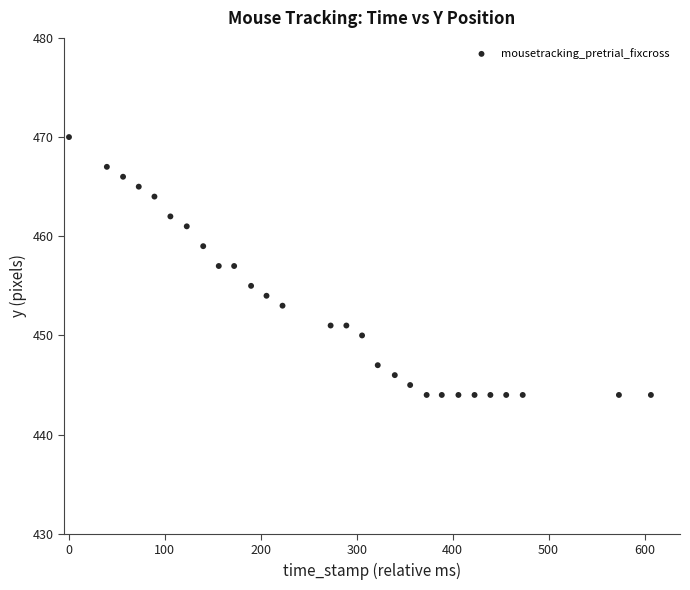

What is the range of Y values (max minus min)?

26